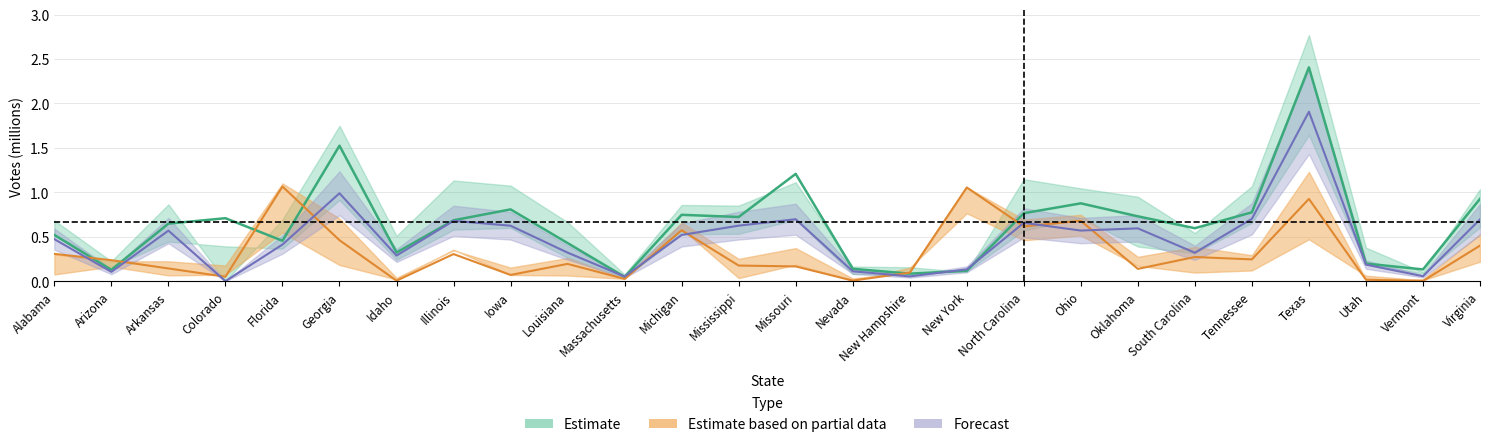

Between Arkansas and Colorado, which series saw the biggest shift?

TRUMP_P